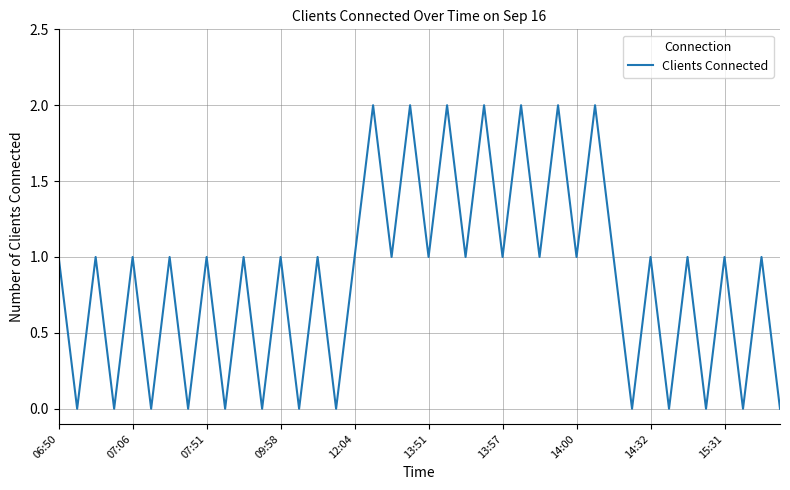

The value at 07:51 is 1. True or false?

True